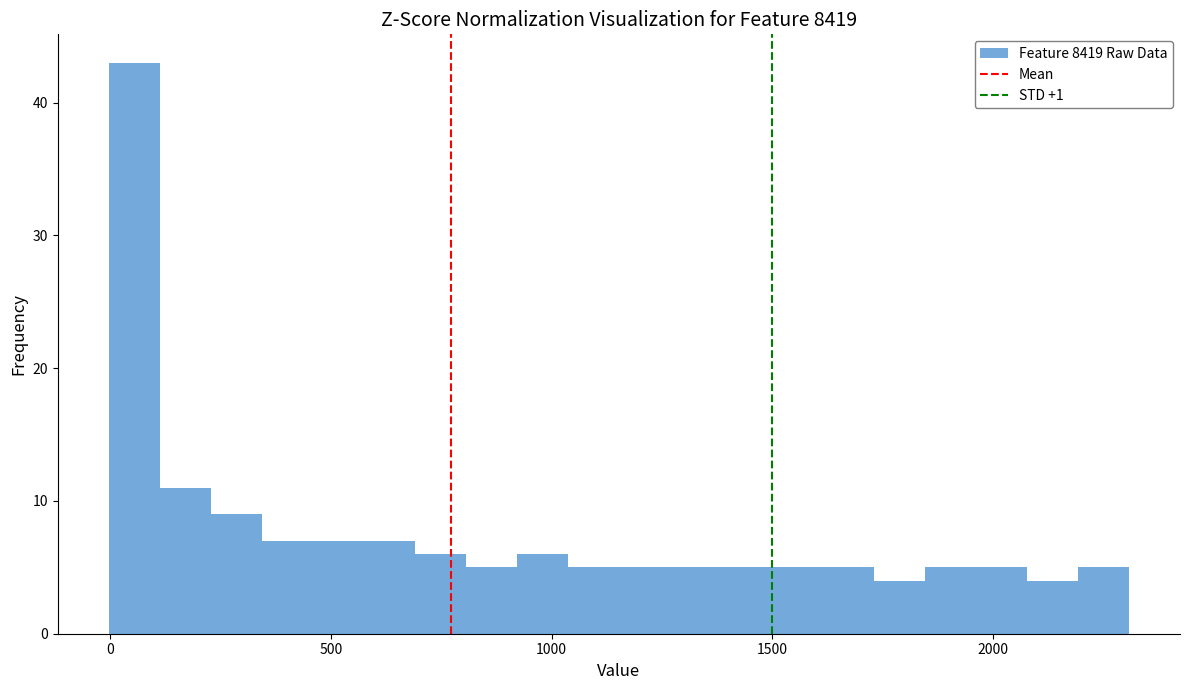

Read against the x-axis, roughly where is the centre of the tallest bar?

50